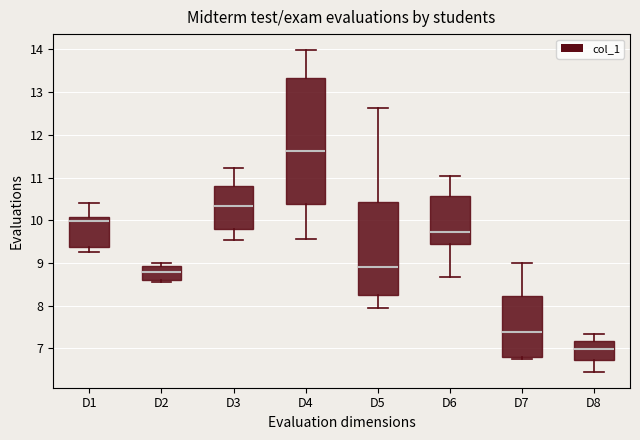

Reading left to right, transcribe this box plot: for each box, give where its median line is, the range the box spans, and where its two whiskers end, as read against the y-axis. The values are not printed on the chart, so give them approximately, as read against the axis.

D1: median 10.0, box 9.4 to 10.1, whiskers 9.3 to 10.4
D2: median 8.8, box 8.6 to 8.9, whiskers 8.6 to 9.0
D3: median 10.3, box 9.8 to 10.8, whiskers 9.5 to 11.2
D4: median 11.6, box 10.4 to 13.3, whiskers 9.6 to 14.0
D5: median 8.9, box 8.3 to 10.4, whiskers 7.9 to 12.6
D6: median 9.7, box 9.4 to 10.6, whiskers 8.7 to 11.0
D7: median 7.4, box 6.8 to 8.2, whiskers 6.8 (just below the box's lower edge) to 9.0
D8: median 7.0, box 6.7 to 7.2, whiskers 6.5 to 7.3